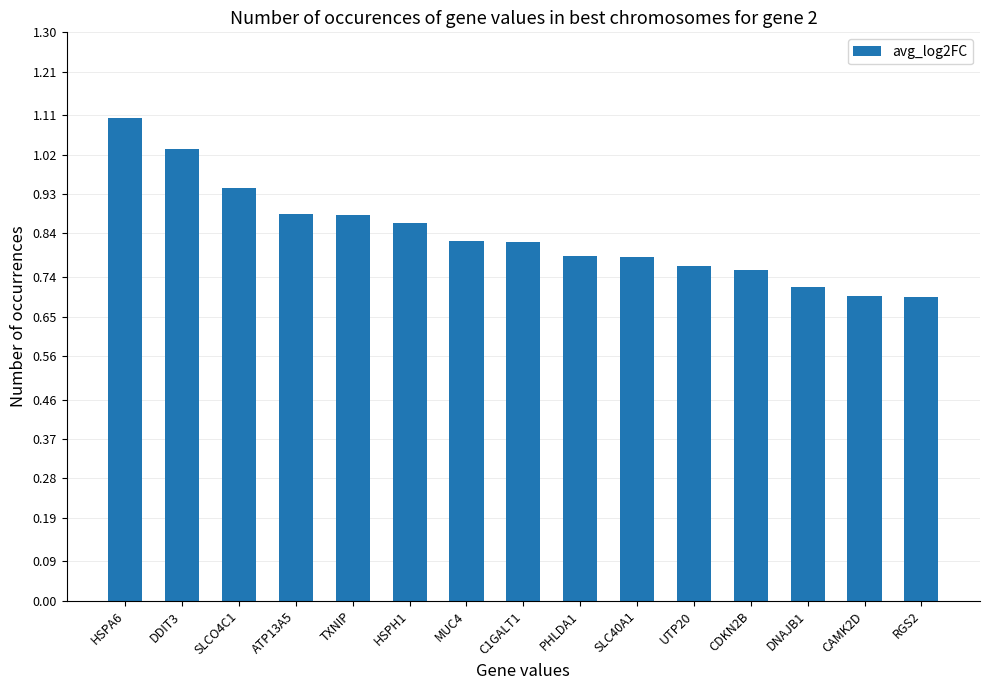

True or false: the data shows 0.7 at RGS2.

True